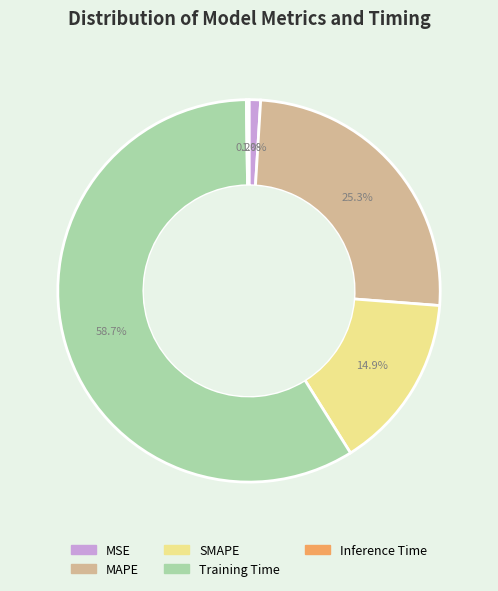

Do Training Time and MAPE together represent more than half of the pie?

Yes